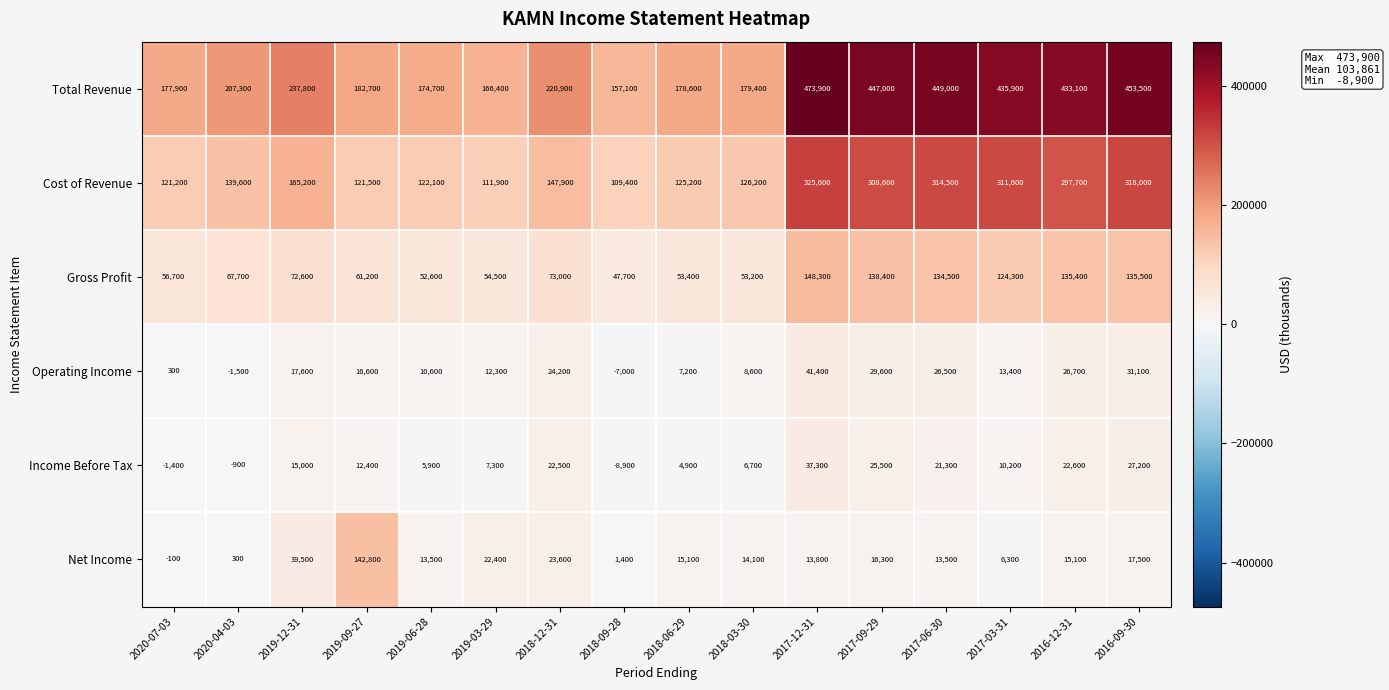

What is the sum of all Gross Profit values?

1409000